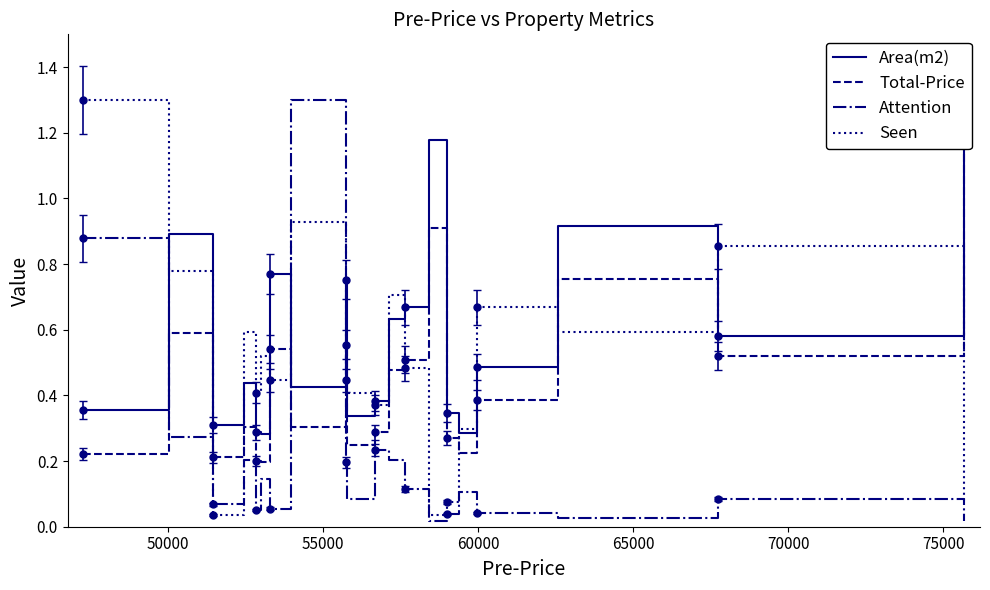

How many interior local peaks does the Seen series have?

6